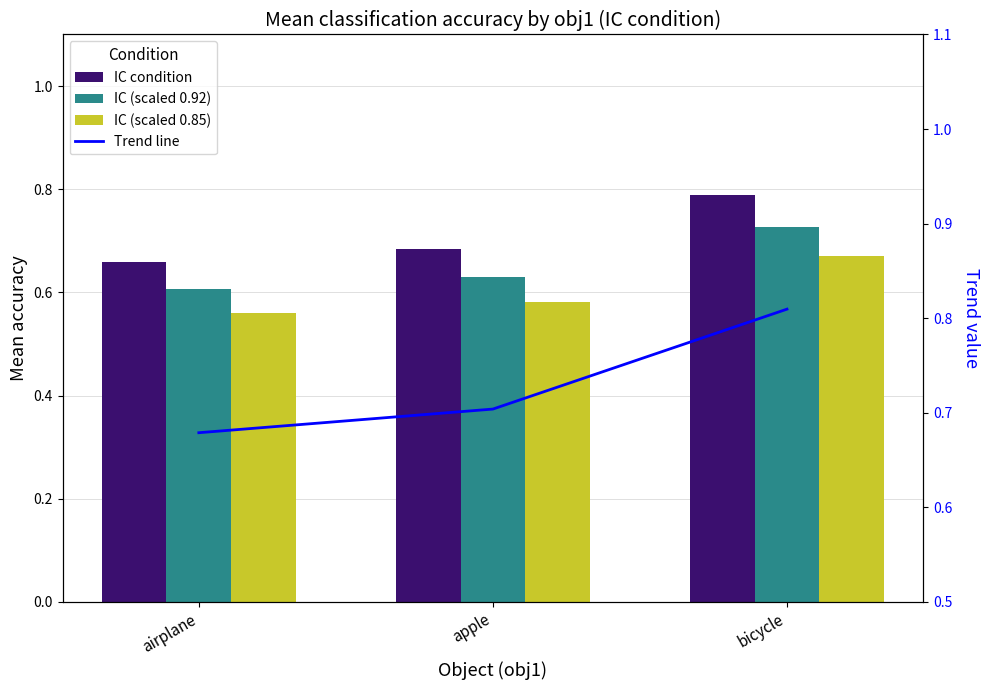

Reading right to left, what are all the values shown in this chart?

IC condition: bicycle=0.8	apple=0.7	airplane=0.7
IC (scaled 0.92): bicycle=0.7	apple=0.6	airplane=0.6
IC (scaled 0.85): bicycle=0.7	apple=0.6	airplane=0.6
Trend line: bicycle=0.8	apple=0.7	airplane=0.7